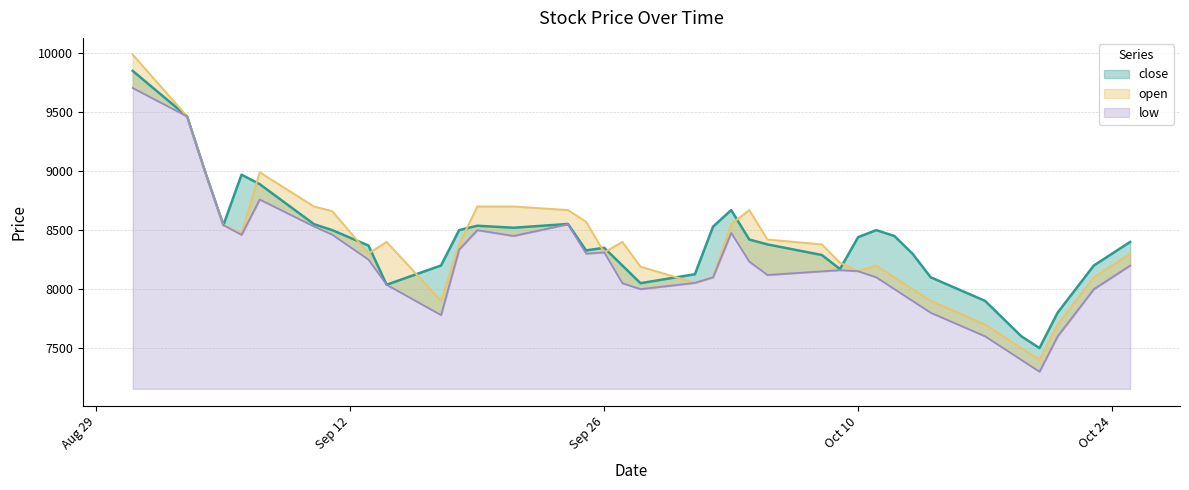

List the series in order of their peak value, highest first.

open, close, low